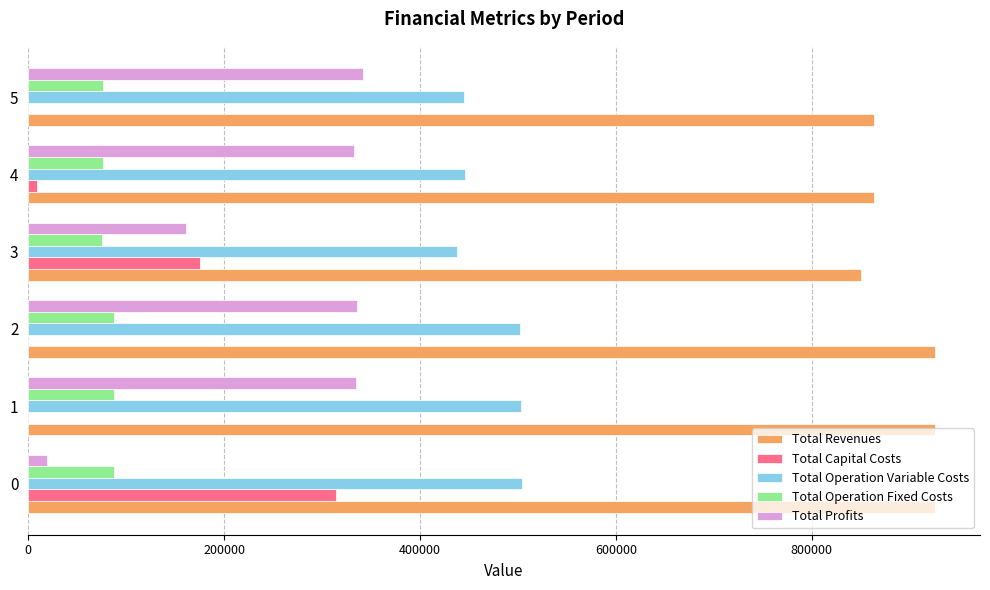

What are all the series names shown in the legend?

Total Revenues, Total Capital Costs, Total Operation Variable Costs, Total Operation Fixed Costs, Total Profits